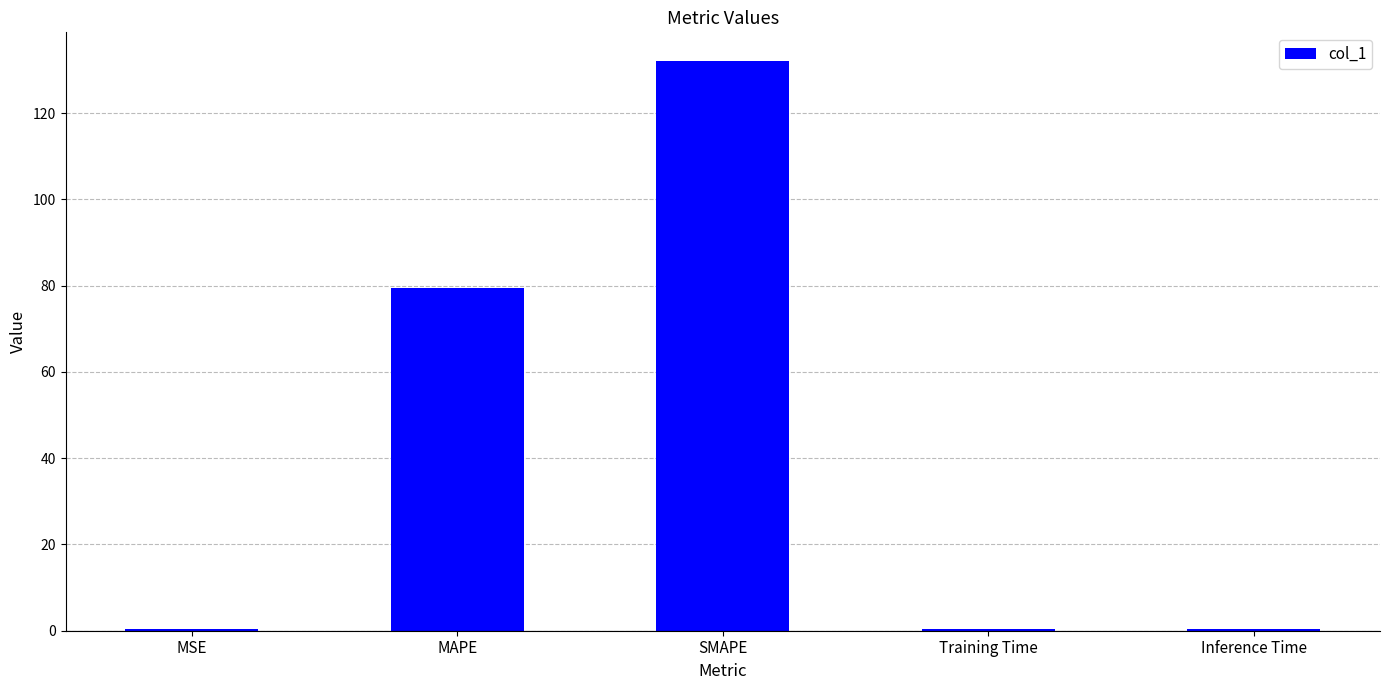

What value does the data have at SMAPE?

132.1